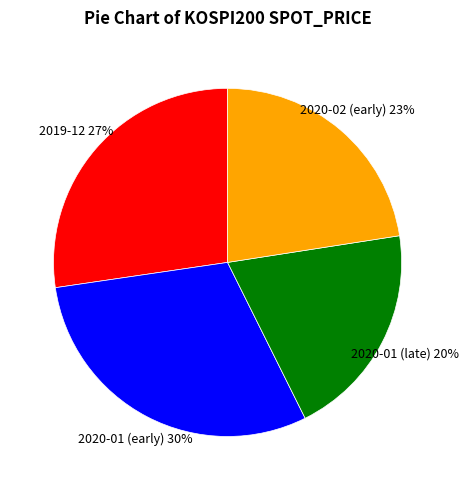

Is there any slice that represents more than half of the pie?

No